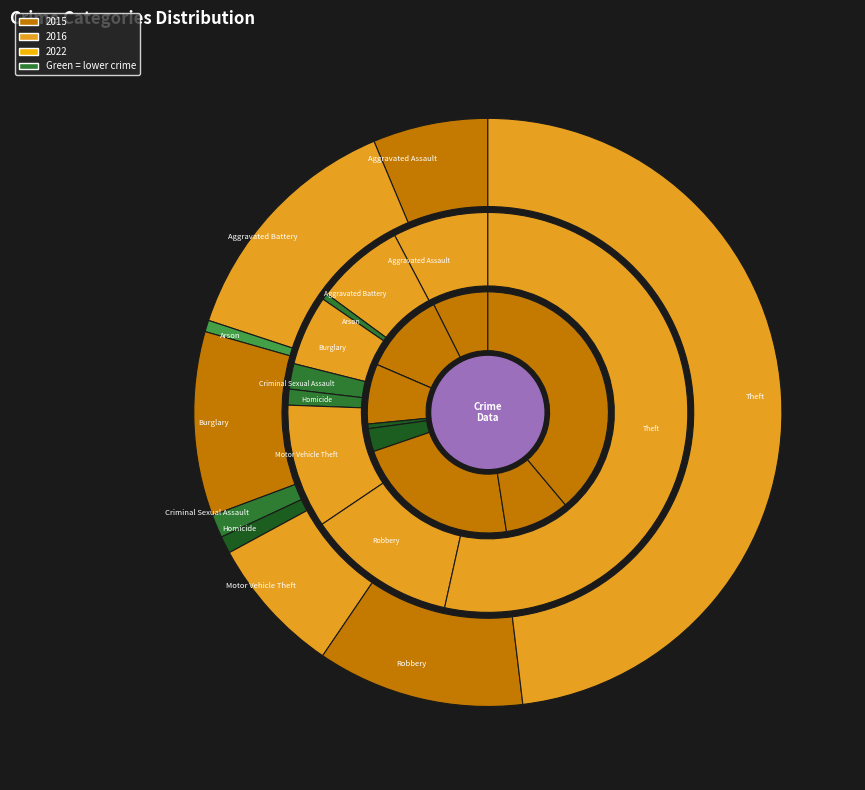

Between Robbery and Motor Vehicle Theft, which is larger?

Robbery